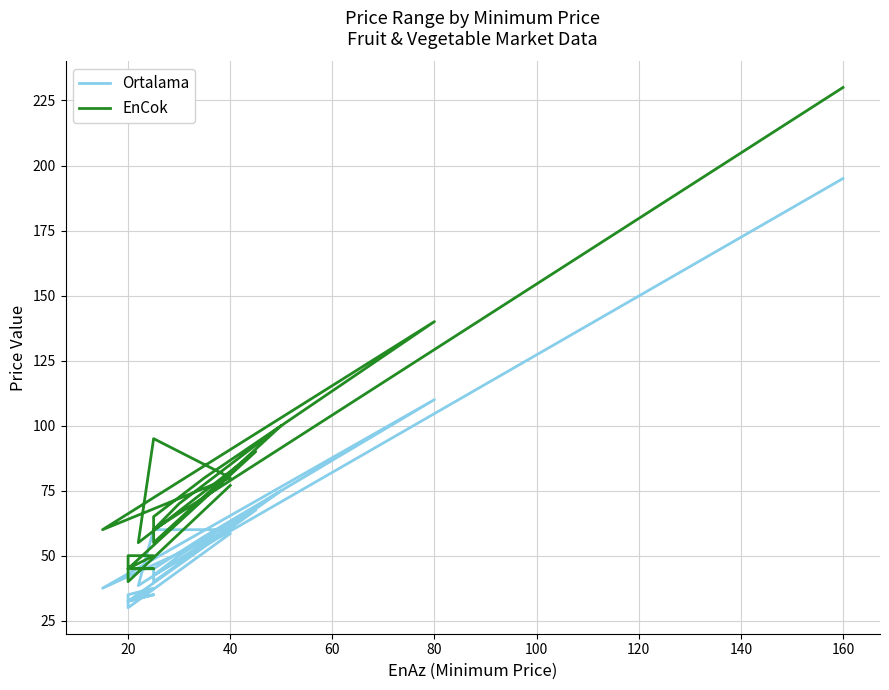

List the series in order of their overall mean, highest first.

EnCok, Ortalama